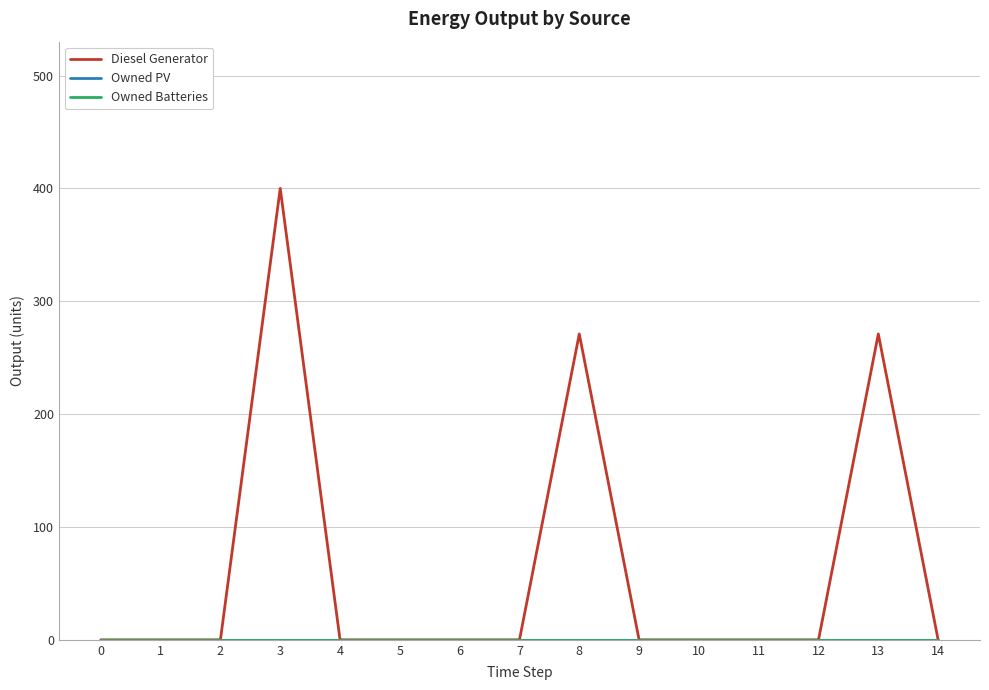

What is the difference between the maximum and minimum values in the Diesel Generator series?

400